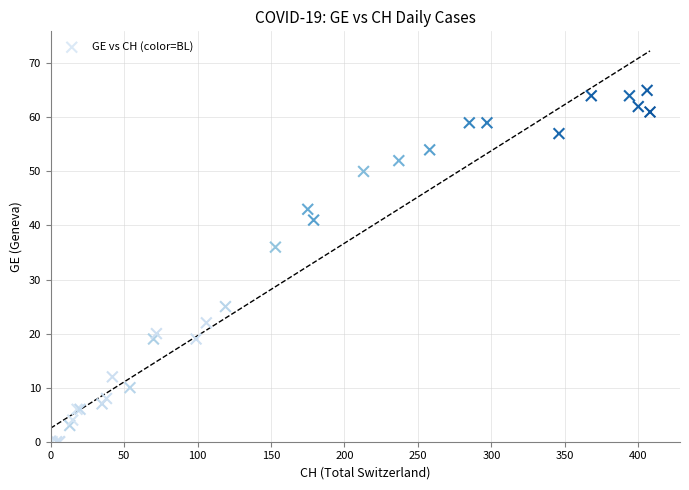

What Y value in the scatter plot is closest to 32?

36